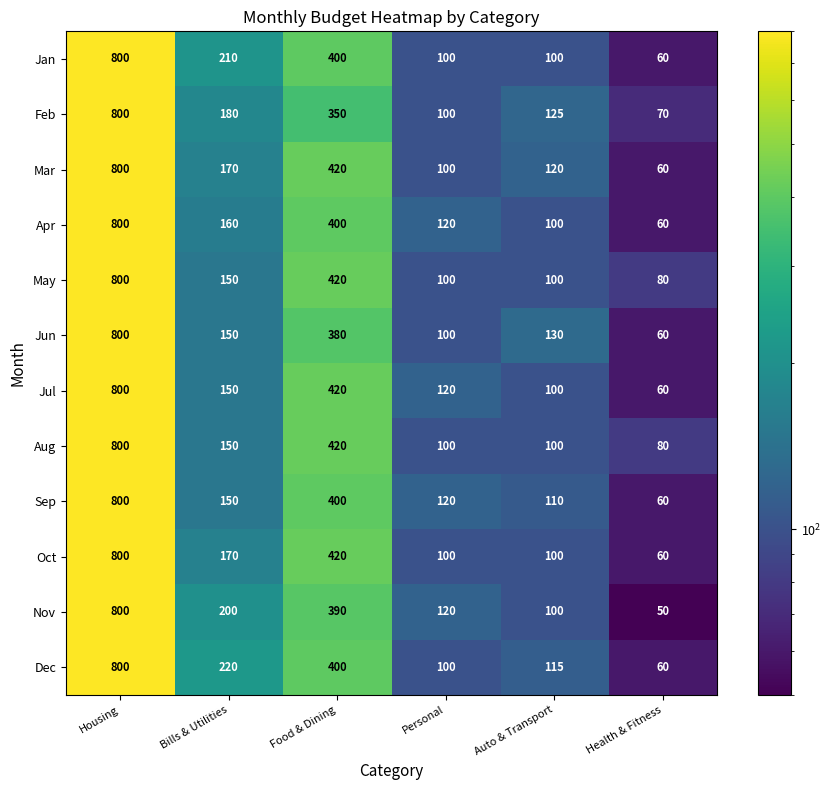

How many values in the Jan series are below 210?

3